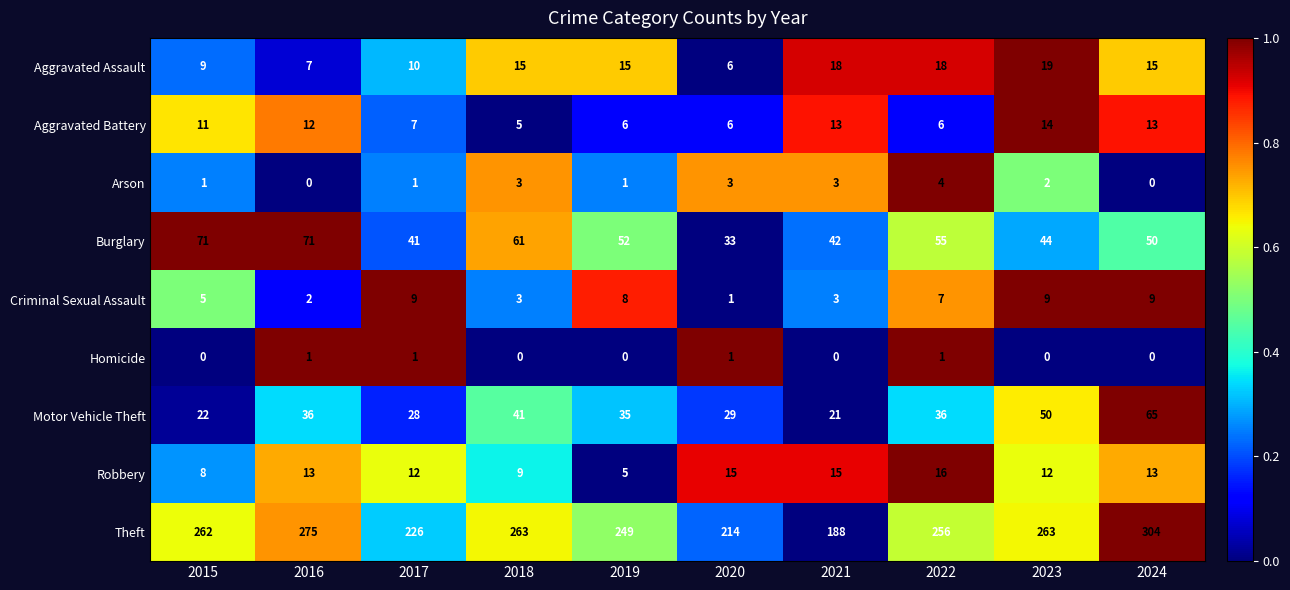

What is the approximate value of Criminal Sexual Assault at 2018?

3